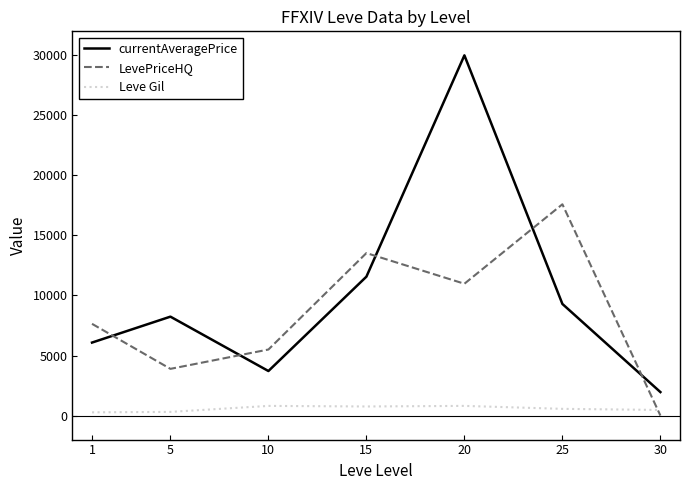

What are all the series names shown in the legend?

currentAveragePrice, LevePriceHQ, Leve Gil